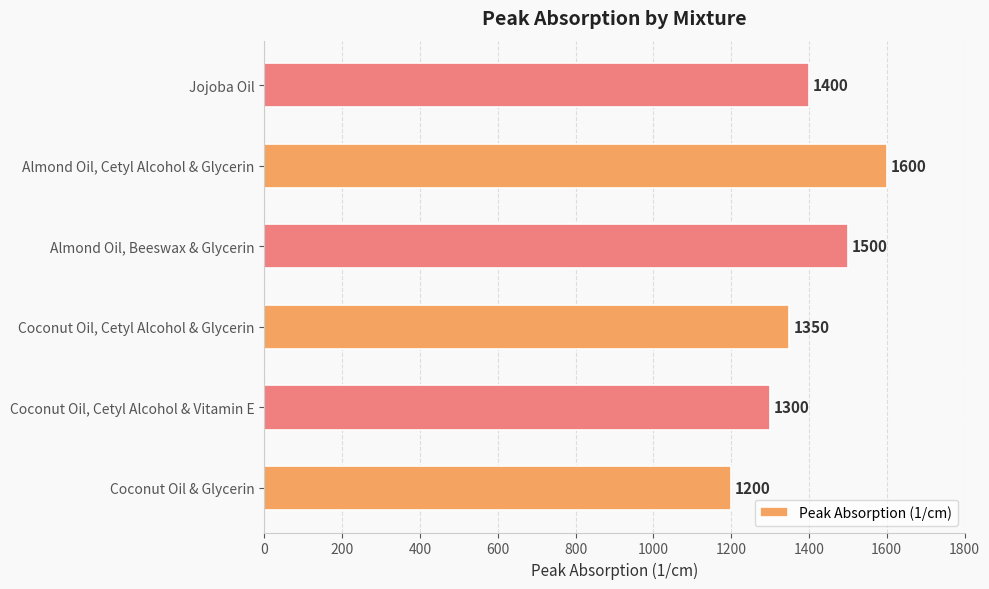

How many bars are there in total?

6